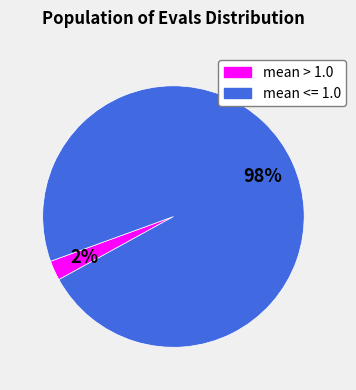

Does any single category account for the majority?

Yes